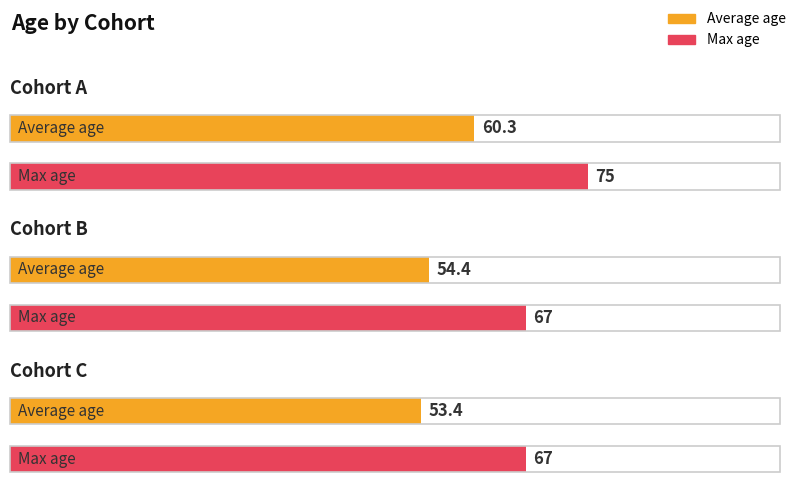

What is the sum of the Max age values at A and C?

142.0